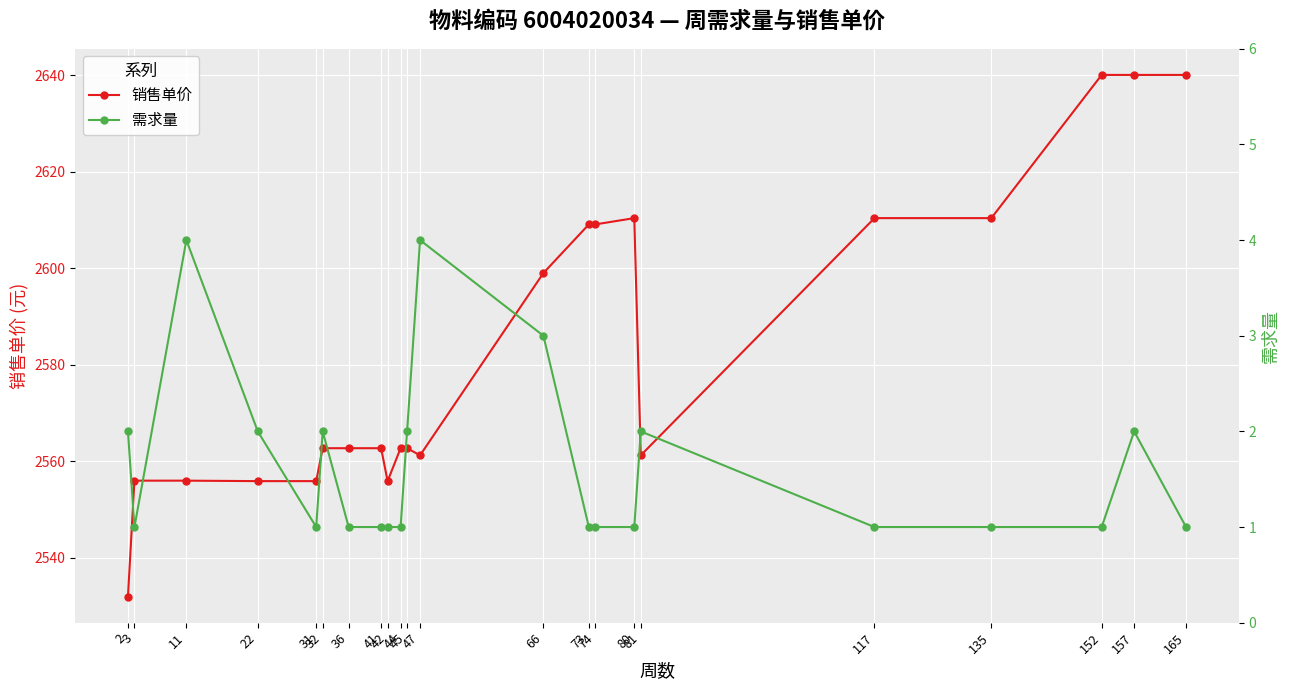

What are all the series names shown in the legend?

销售单价, 需求量